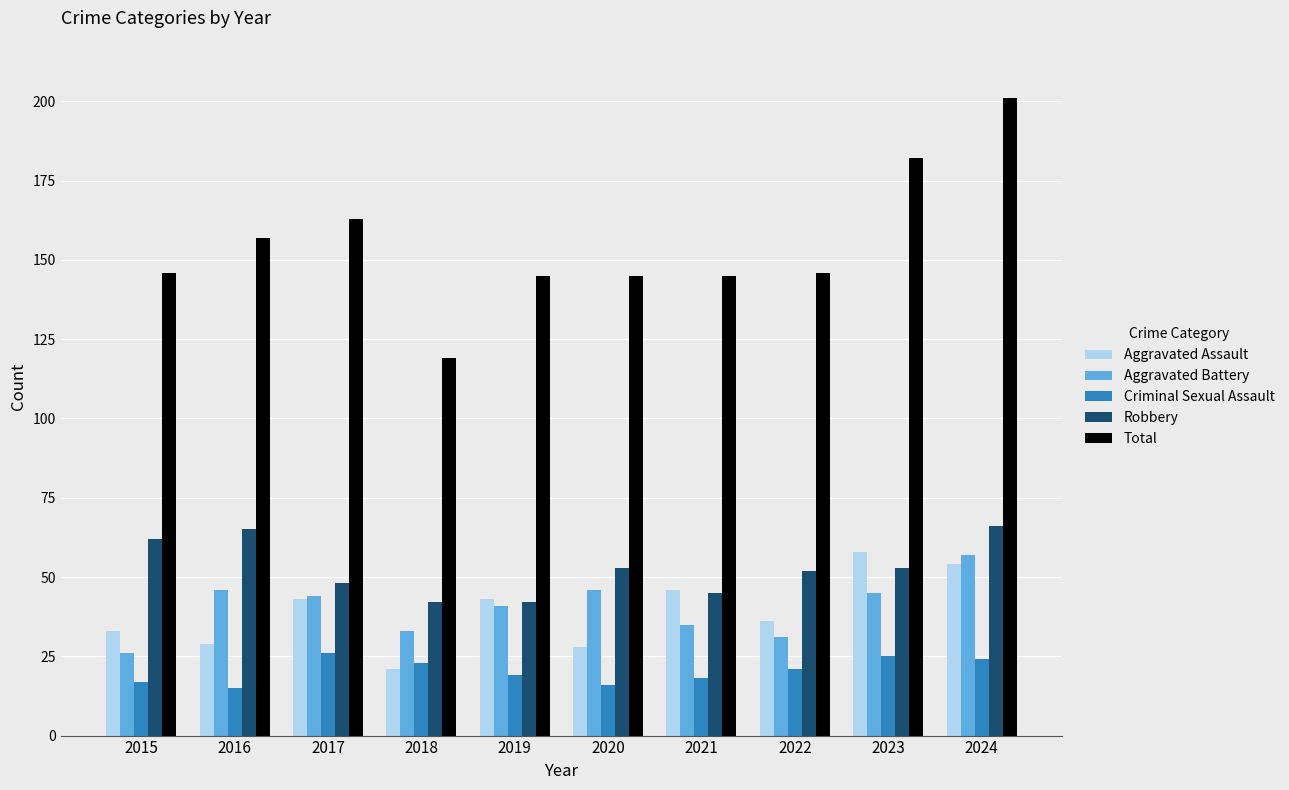

What is the sum of all Aggravated Battery values?

404